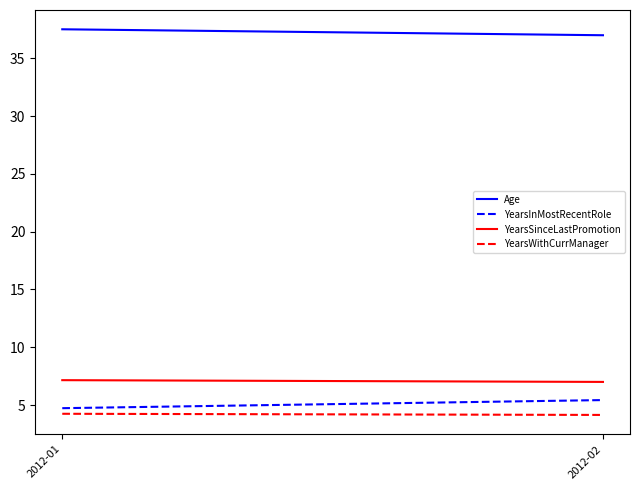

Which category has the highest value in the Age series?

2012-01